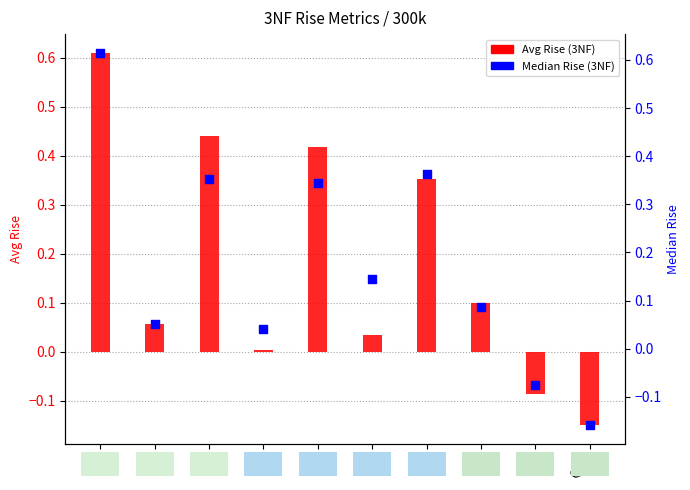

What are all the series names shown in the legend?

Avg Rise (3NF), Median Rise (3NF)